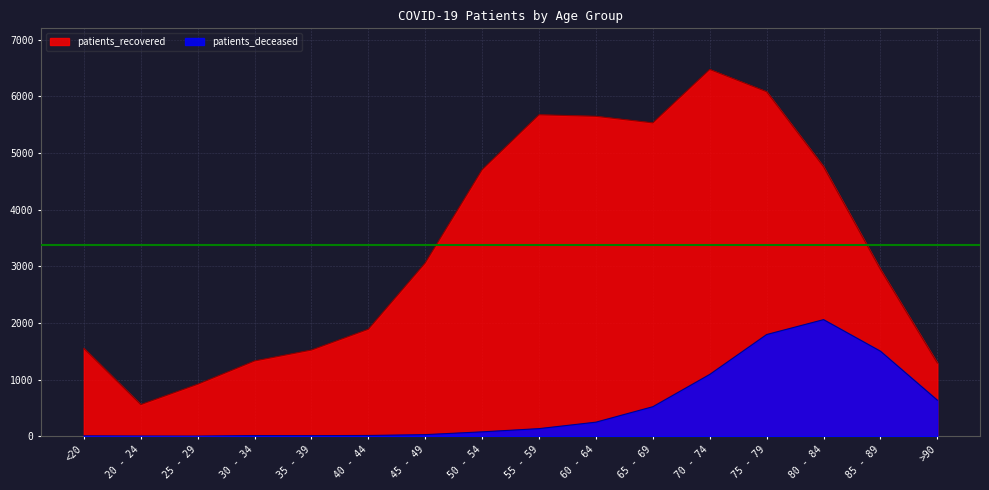

Reading left to right, what are all the values shown in this chart?

patients_recovered: <20=1550	20 - 24=558	25 - 29=917	30 - 34=1328	35 - 39=1521	40 - 44=1888	45 - 49=3058	50 - 54=4704	55 - 59=5674	60 - 64=5647	65 - 69=5531	70 - 74=6474	75 - 79=6081	80 - 84=4757	85 - 89=2944	>90=1292
patients_deceased: <20=6	20 - 24=3	25 - 29=2	30 - 34=11	35 - 39=10	40 - 44=13	45 - 49=28	50 - 54=77	55 - 59=134	60 - 64=248	65 - 69=521	70 - 74=1091	75 - 79=1795	80 - 84=2058	85 - 89=1501	>90=636